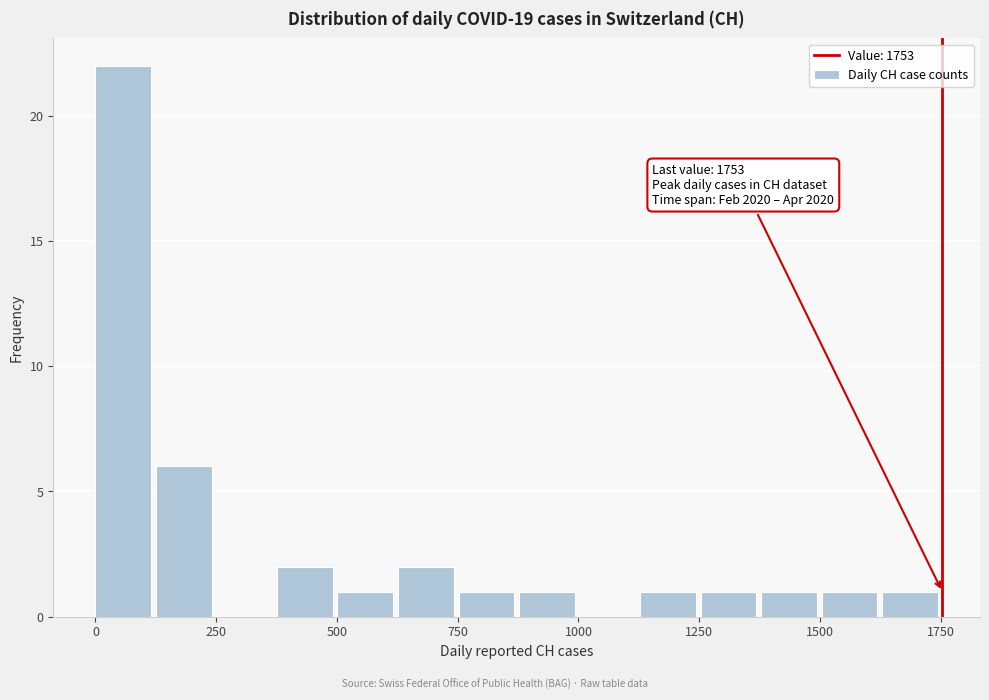

Around what value on the x-axis is the tallest bar? Give the approximate position of its centre, as read against the axis.

50